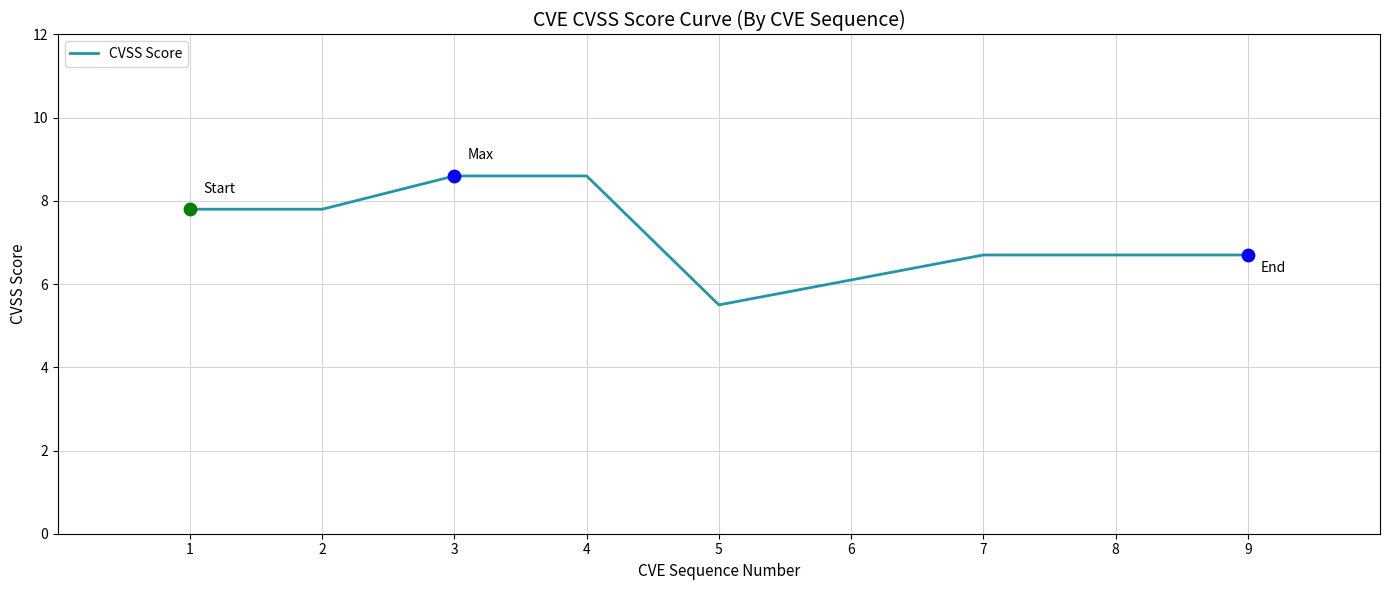

What is the change in value from 1 to 3?

+0.8